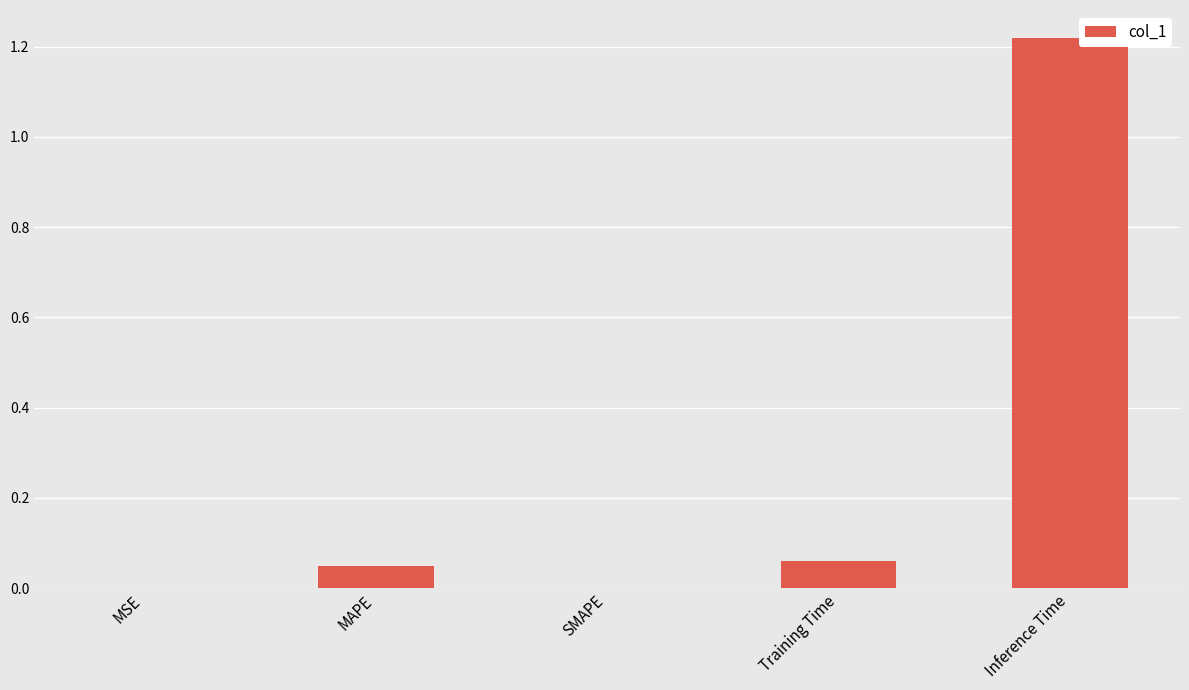

What is the sum of all values?

1.3